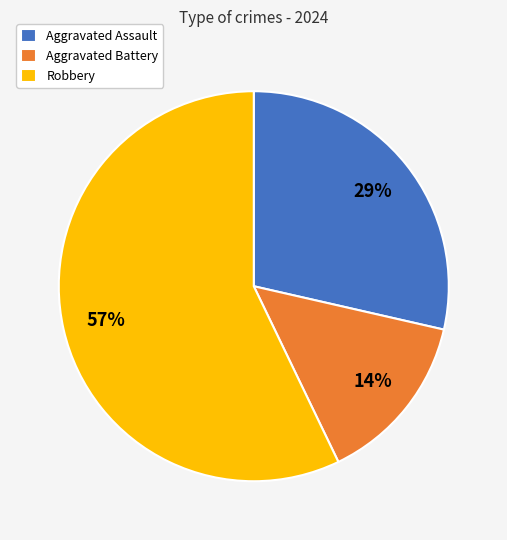

Which category has the smallest portion of the pie?

Aggravated Battery